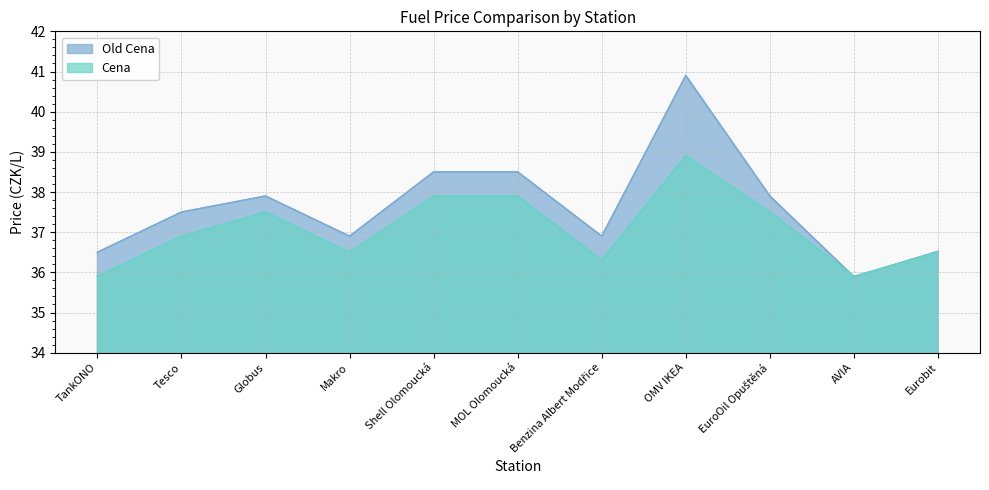

What value does the Old Cena series have at TankONO?

36.5